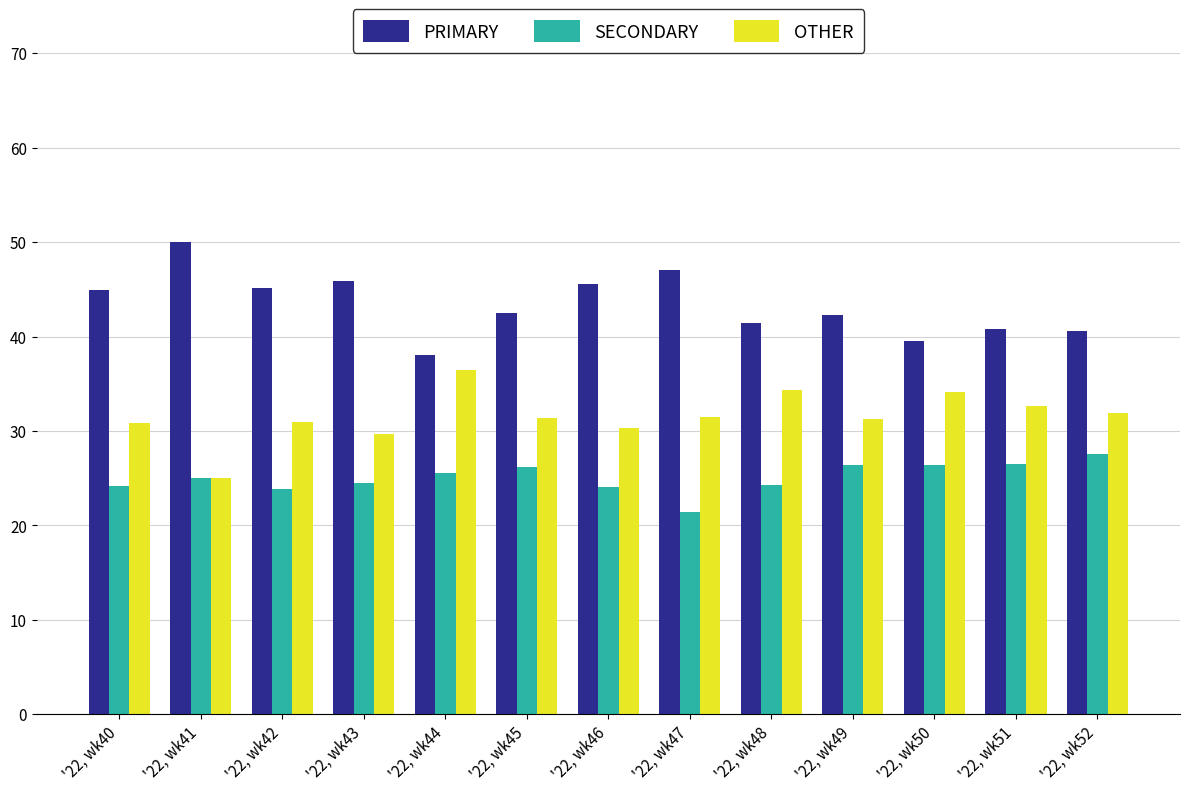

Are the bars horizontal?

No